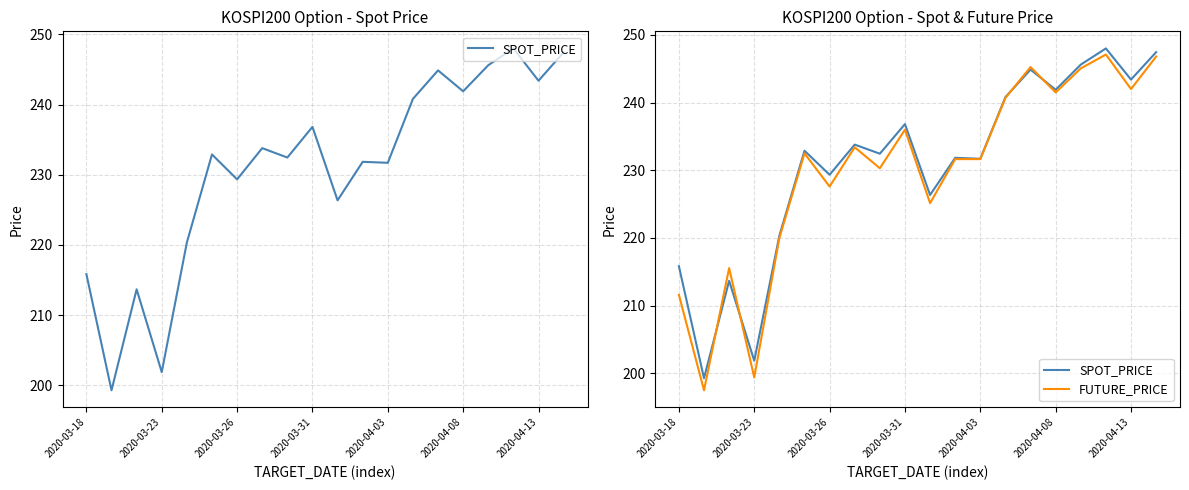

How many lines are shown in the chart?

2